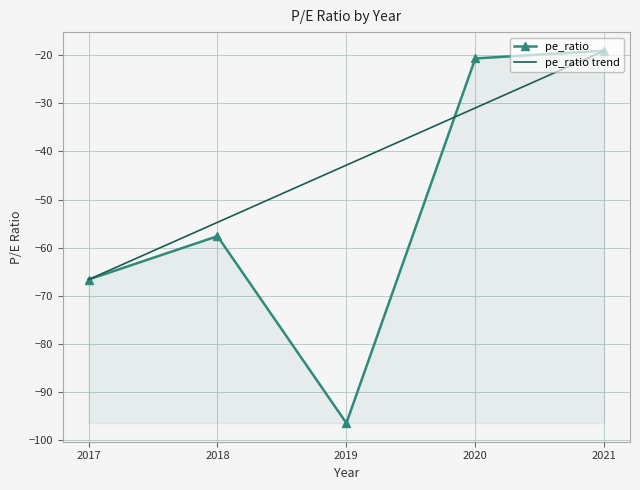

What is the greatest value displayed?

-19.1